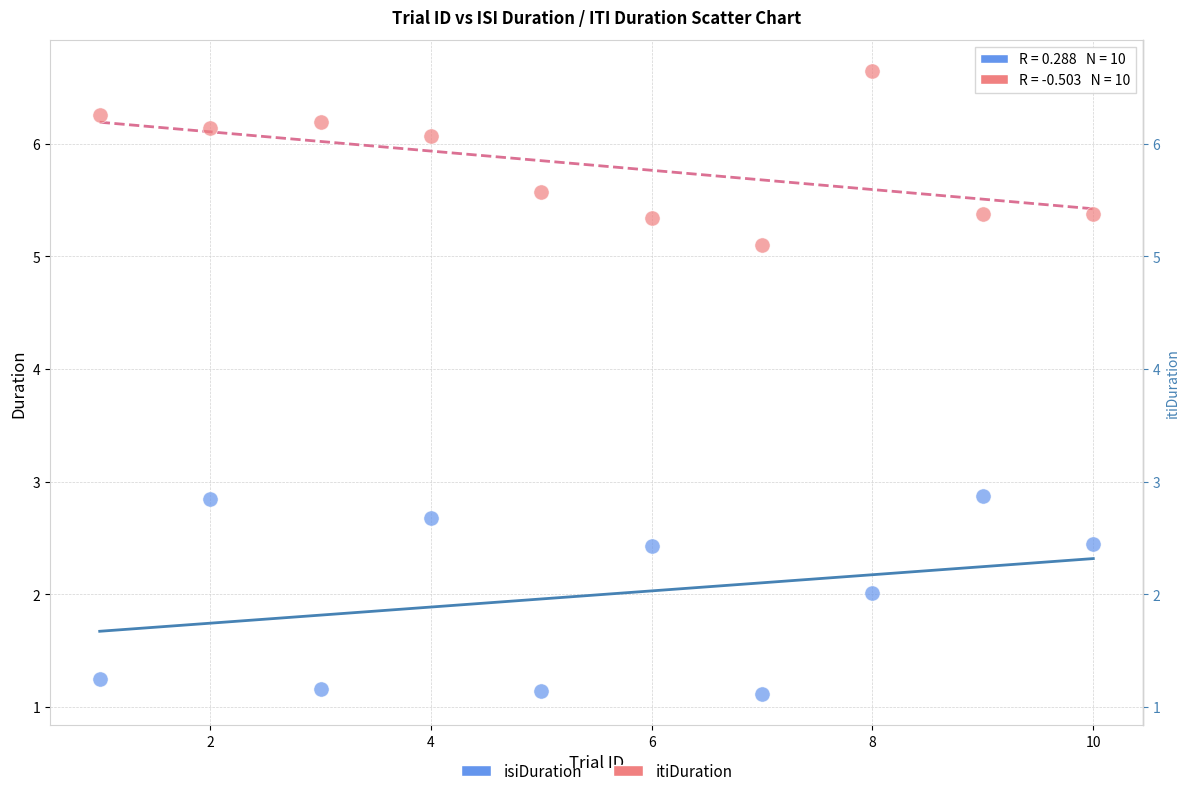

Which series has the widest spread of Y values?

isiDuration